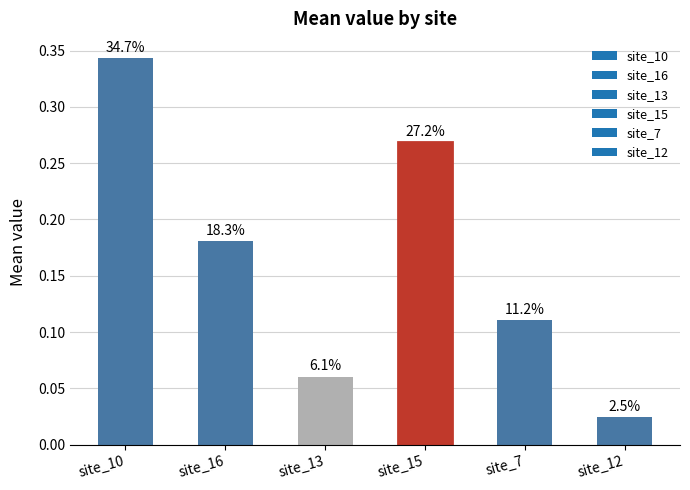

How many bars are there in total?

6